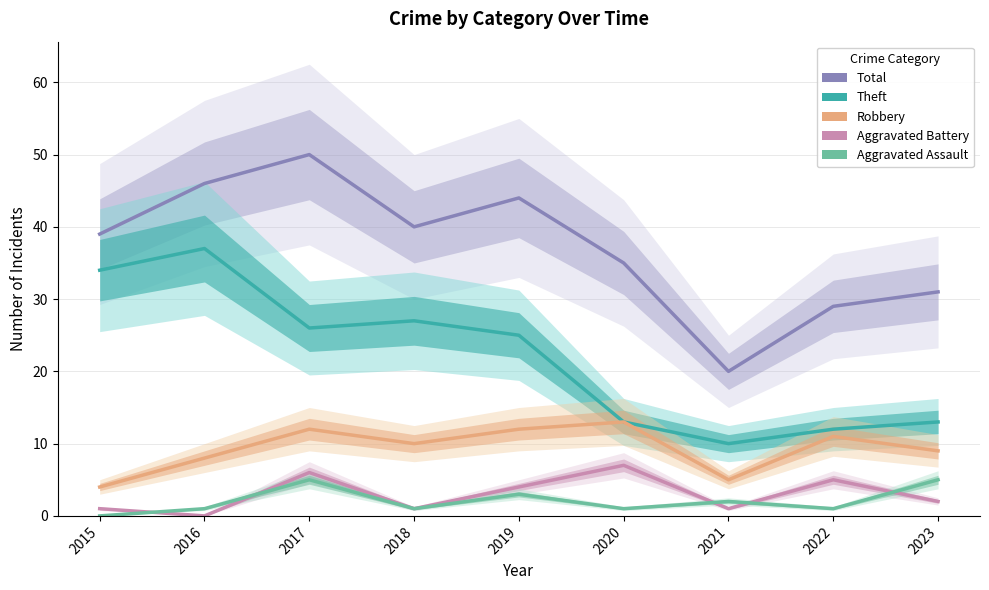

Which series has the largest total across all categories?

Total